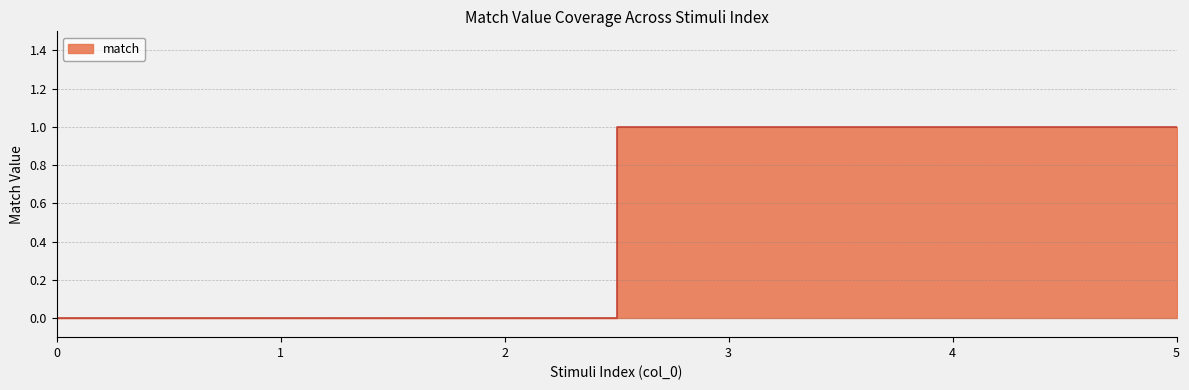

Rank the categories by value from lowest to highest.

0, 1, 2, 3, 4, 5